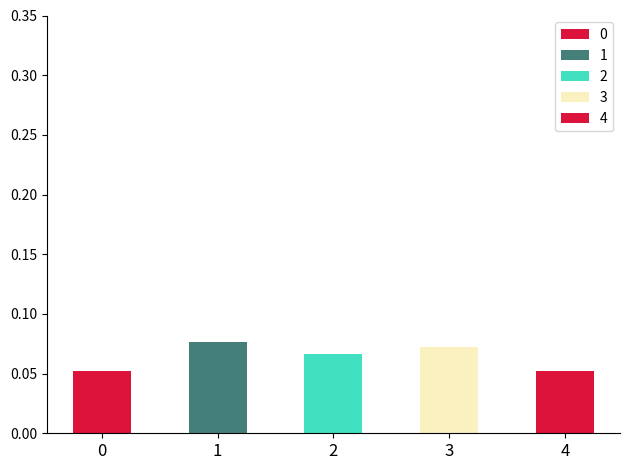

The value at 3 is 0.0. True or false?

False